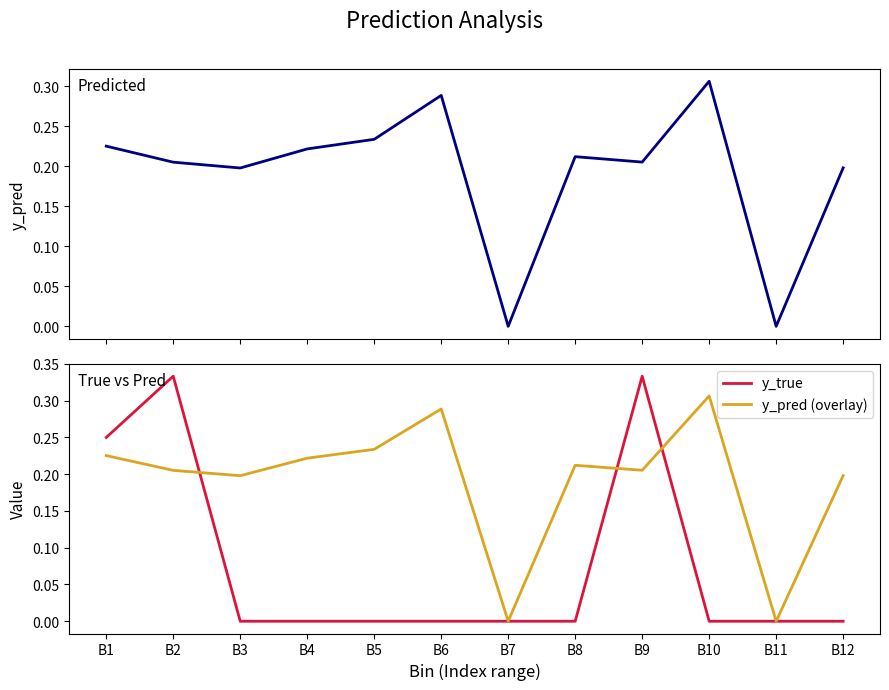

Reading right to left, extract all data points from this chart.

y_pred: B12=0.2	B11=0.0	B10=0.3	B9=0.2	B8=0.2	B7=0.0	B6=0.3	B5=0.2	B4=0.2	B3=0.2	B2=0.2	B1=0.2
y_true: B12=0.0	B11=0.0	B10=0.0	B9=0.3	B8=0.0	B7=0.0	B6=0.0	B5=0.0	B4=0.0	B3=0.0	B2=0.3	B1=0.2
y_pred (overlay): B12=0.2	B11=0.0	B10=0.3	B9=0.2	B8=0.2	B7=0.0	B6=0.3	B5=0.2	B4=0.2	B3=0.2	B2=0.2	B1=0.2